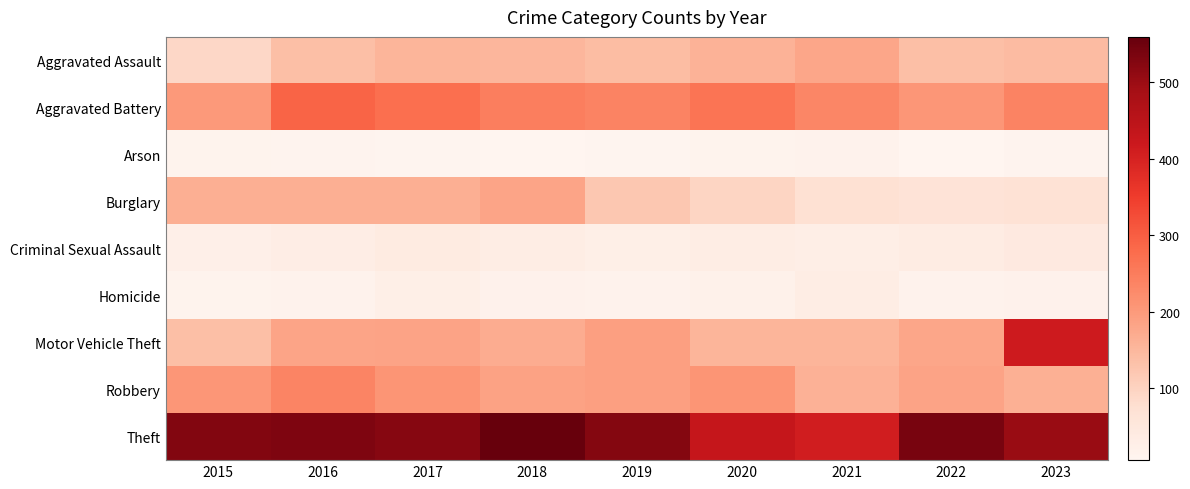

Which category has the lowest value across all series?

2018